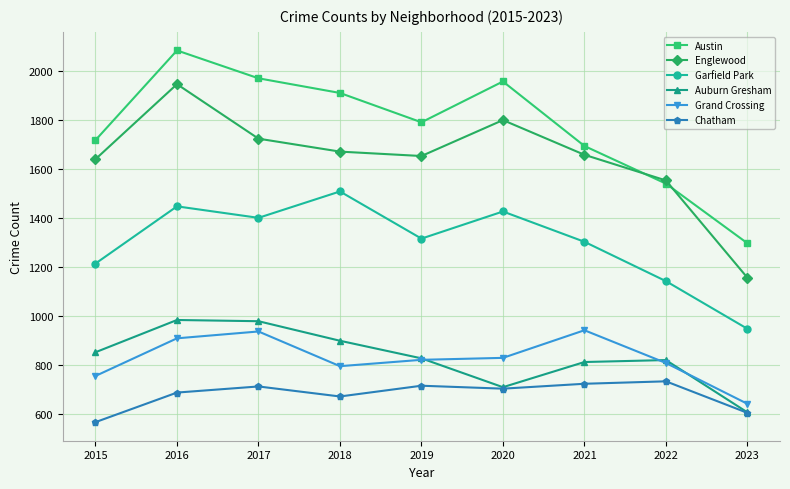

Which category has the highest value in the Austin series?

2016